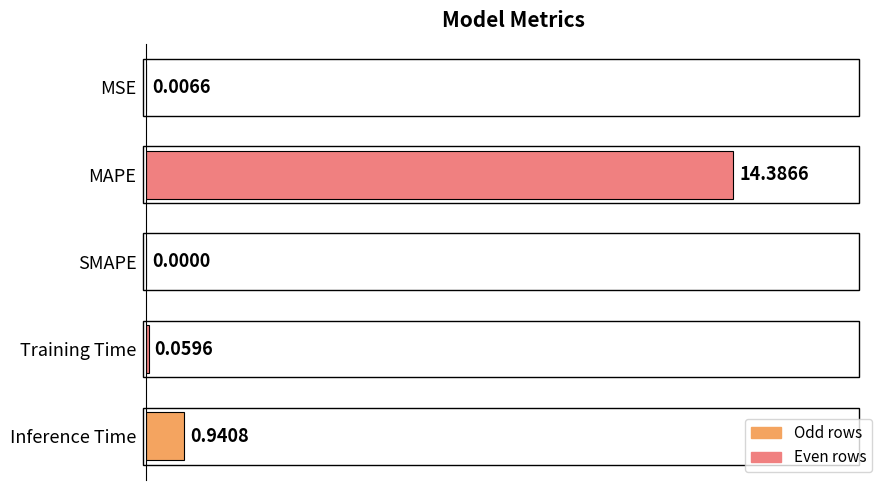

What is the change in value from Training Time to Inference Time?

+0.9